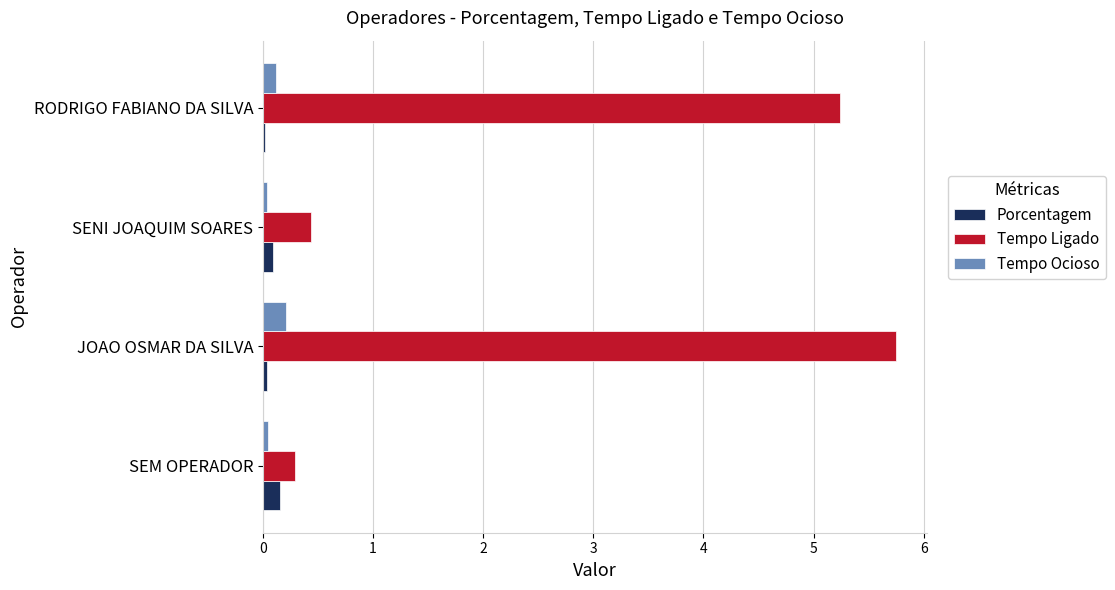

Which label corresponds to the largest value in the chart?

JOAO OSMAR DA SILVA